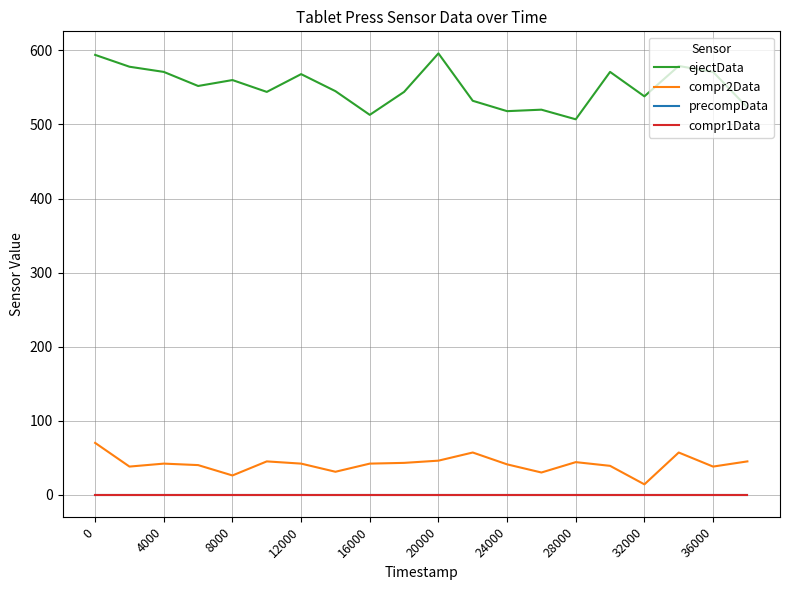

True or false: ejectData has more than 0 interior local peaks.

True